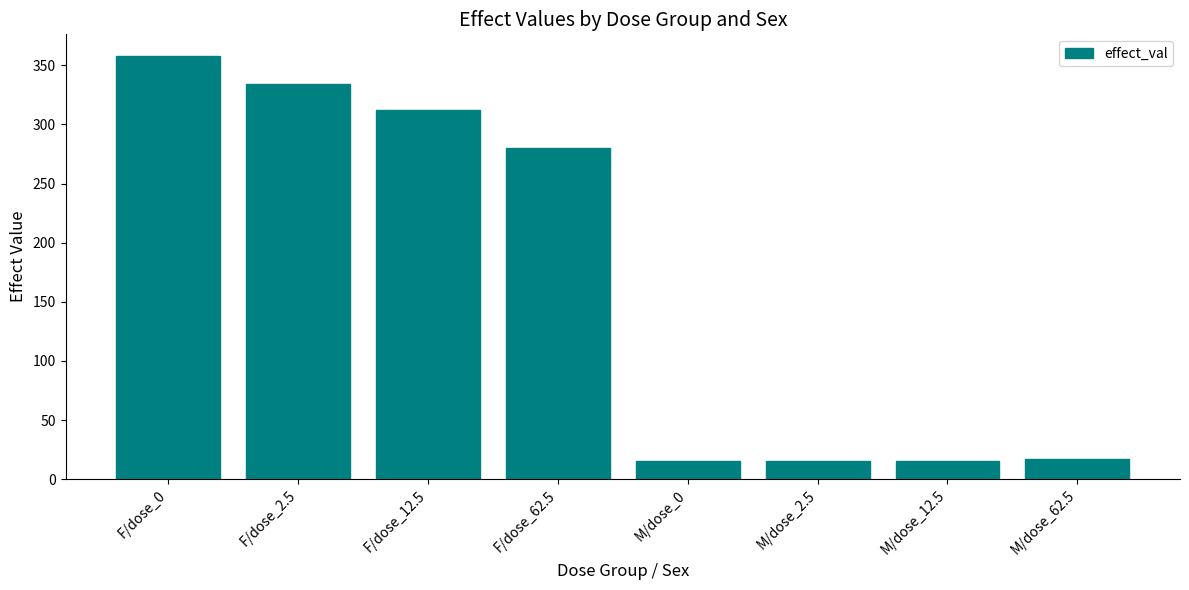

What is the label of the 5th bar from the left?

M/dose_0